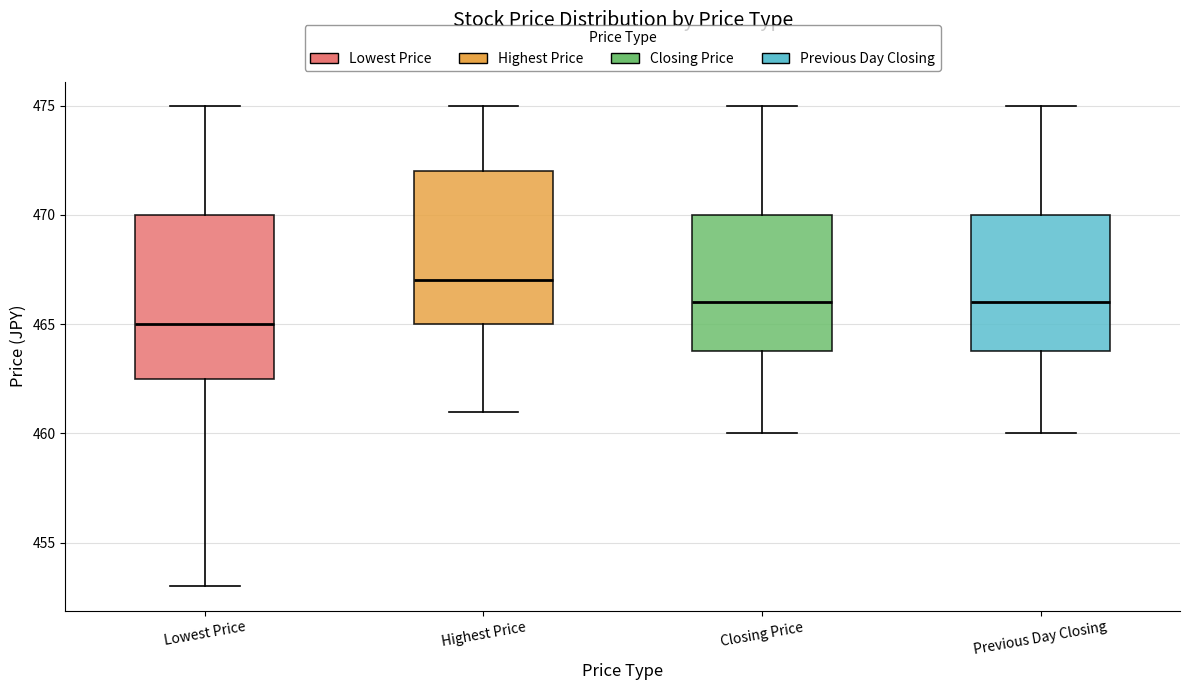

Which box's median line is the highest?

Highest Price